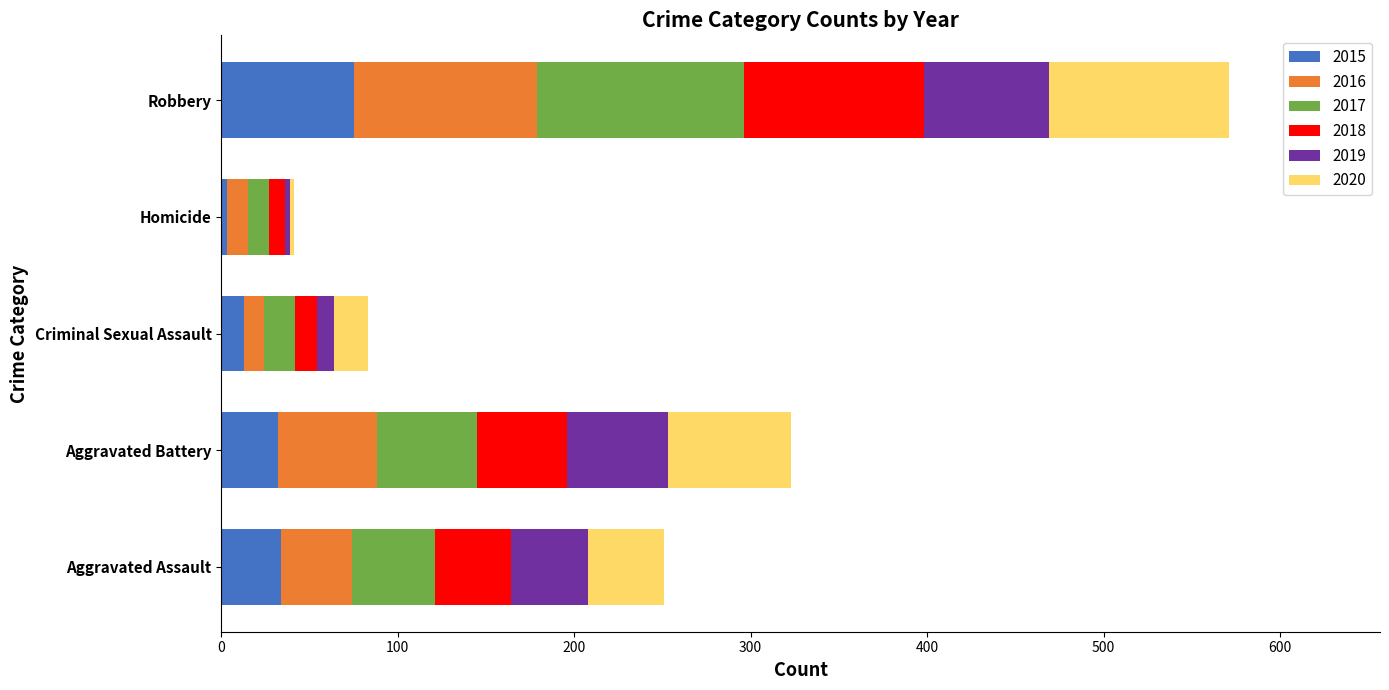

At which category is the sum across all series the highest?

Robbery